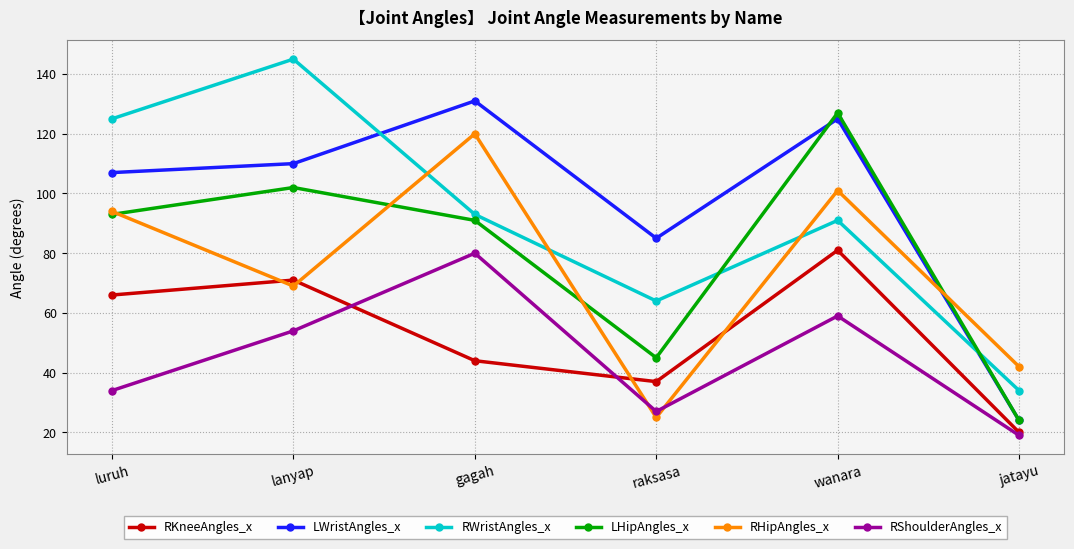

What is the minimum value for RWristAngles_x?

34